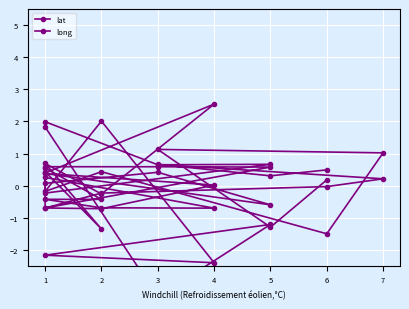

What is the difference between the maximum and minimum values in the long series?

1.4